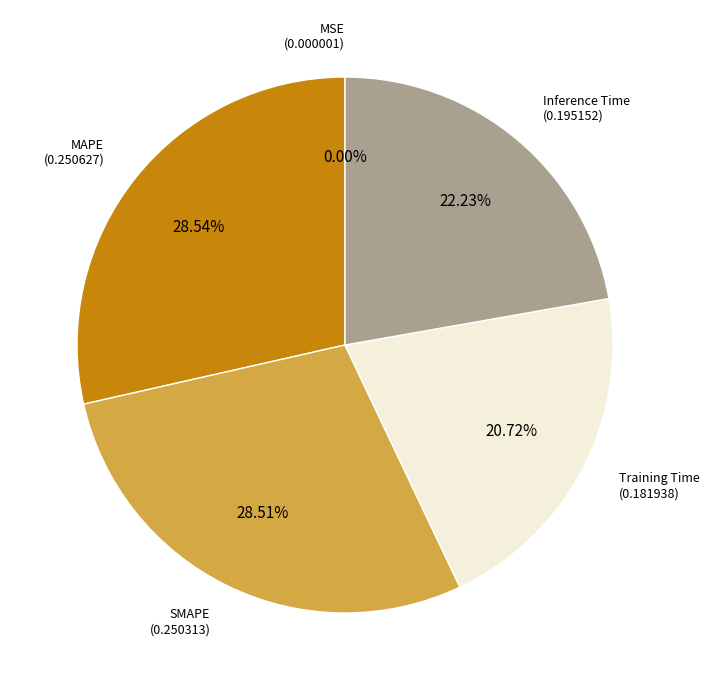

Does any single category account for the majority?

No